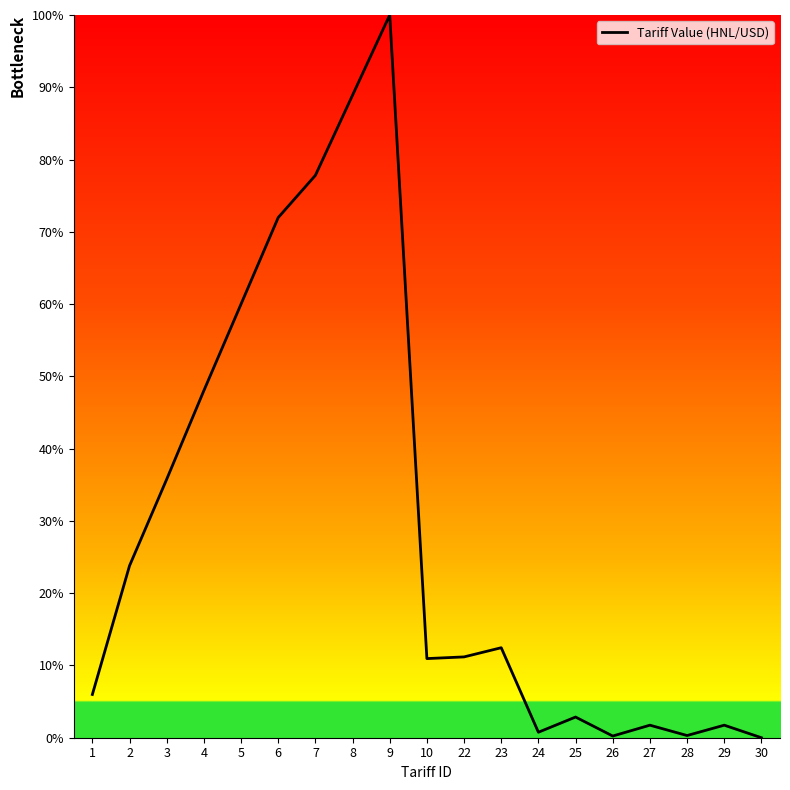

What is the change in value from 3 to 6?

+36.2